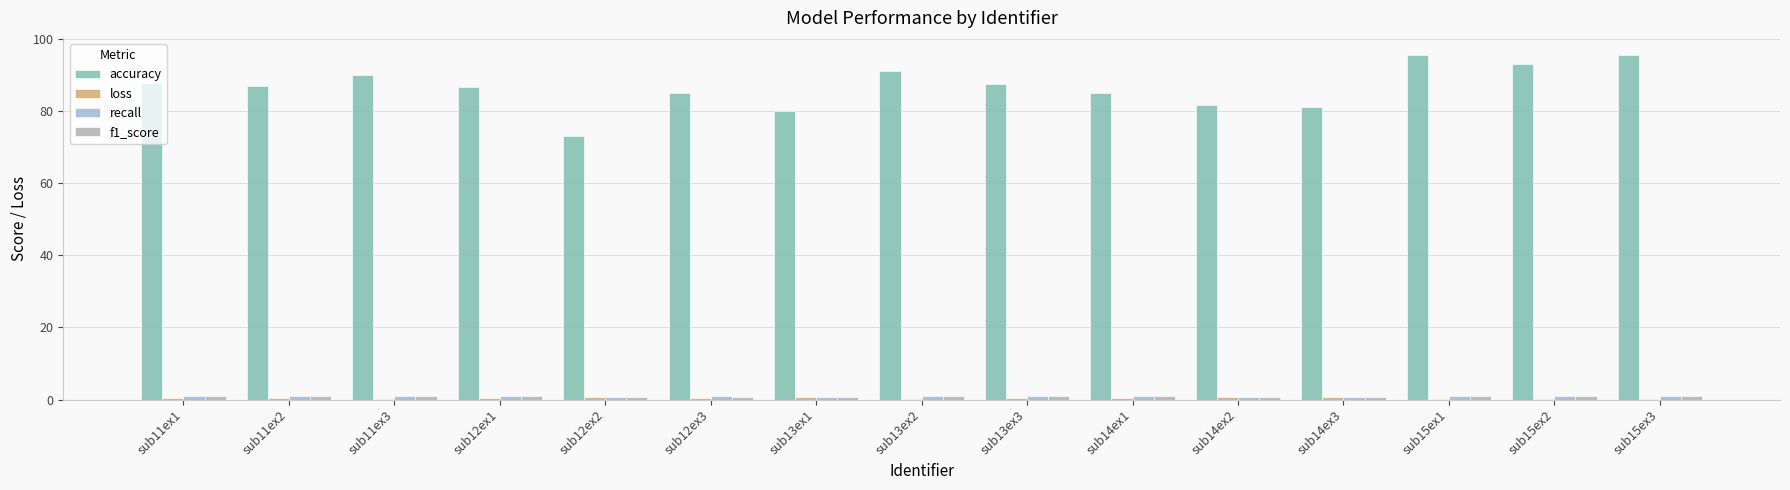

Does the chart contain stacked bars?

No